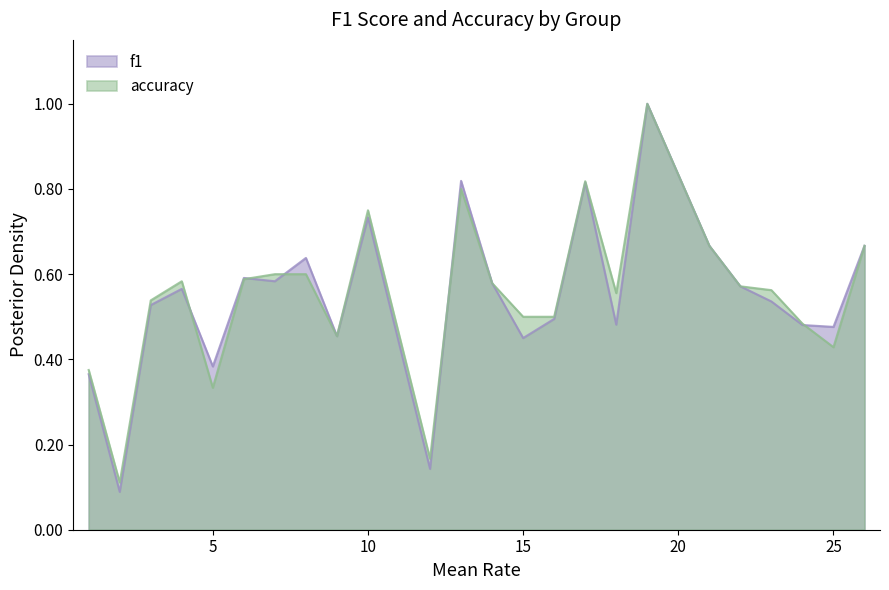

What is the highest value of the accuracy series?

1.0